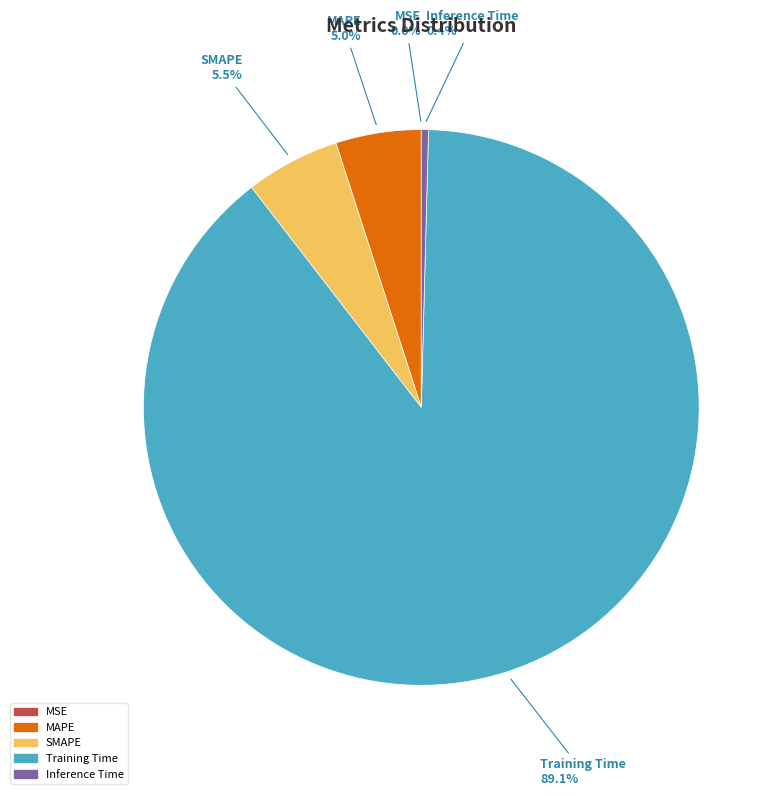

Which slice represents more than half of the pie?

Training Time